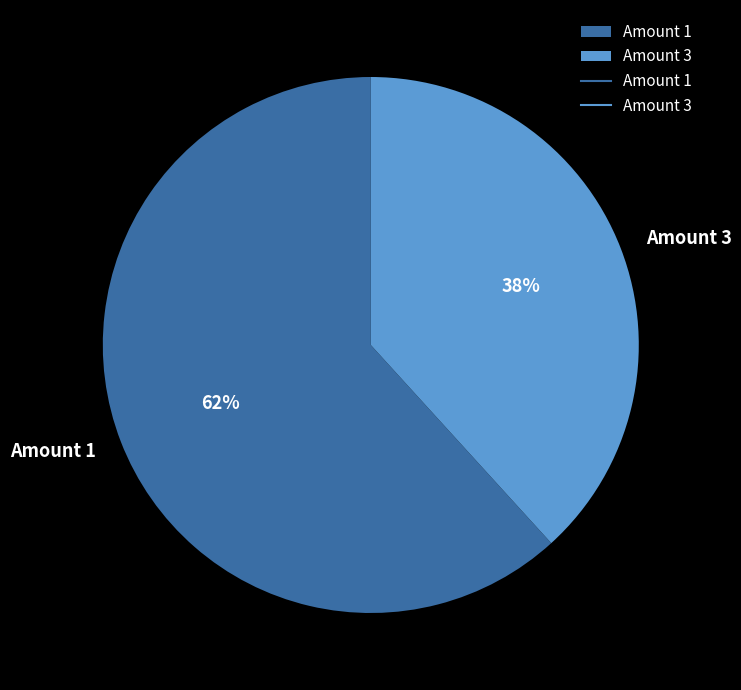

Do Amount 3 and Amount 1 together represent more than half of the pie?

Yes